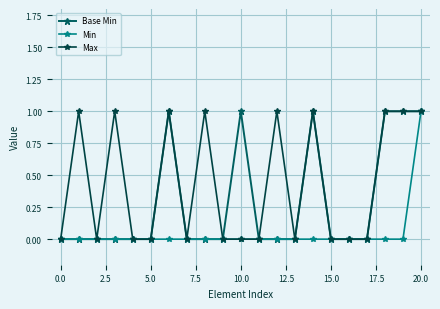

Reading left to right, transcribe all the data shown in this chart.

Base Min: 0	0	0	0	0	0	1	0	0	0	1	0	0	0	1	0	0	0	1	1	1
Min: 0	0	0	0	0	0	0	0	0	0	0	0	0	0	0	0	0	0	0	0	1
Max: 0	1	0	1	0	0	1	0	1	0	0	0	1	0	1	0	0	0	1	1	1